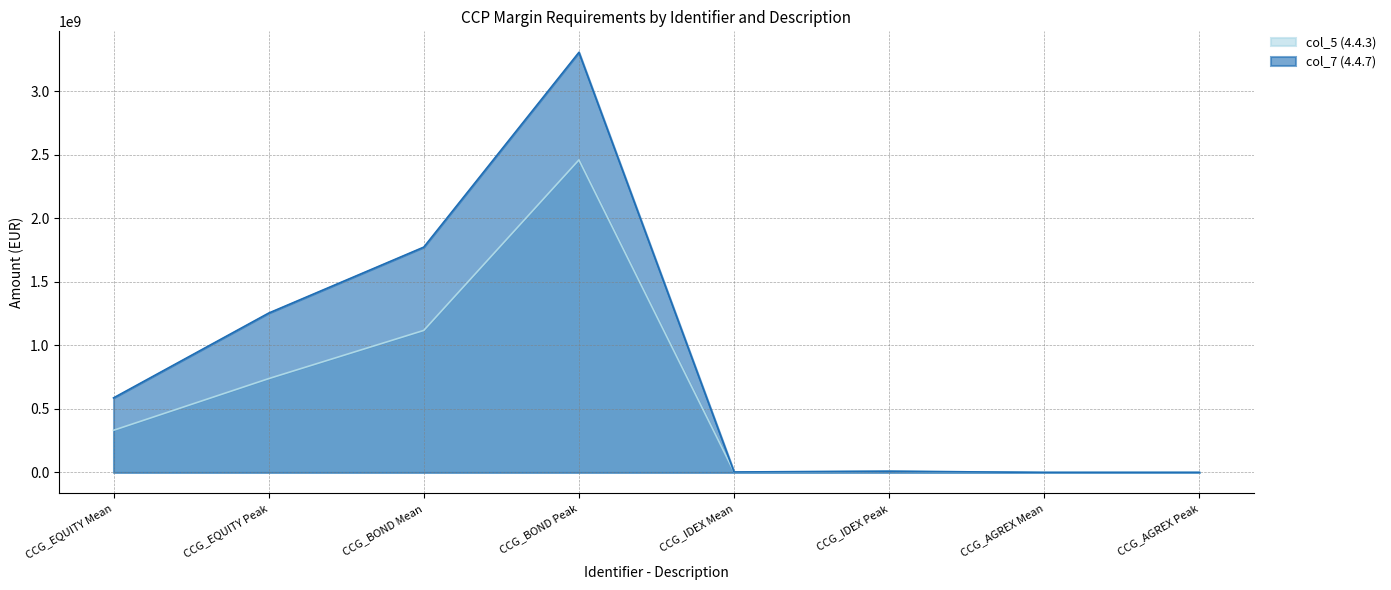

How many data points in col_5 (4.4.3) are less than 331721038?

4